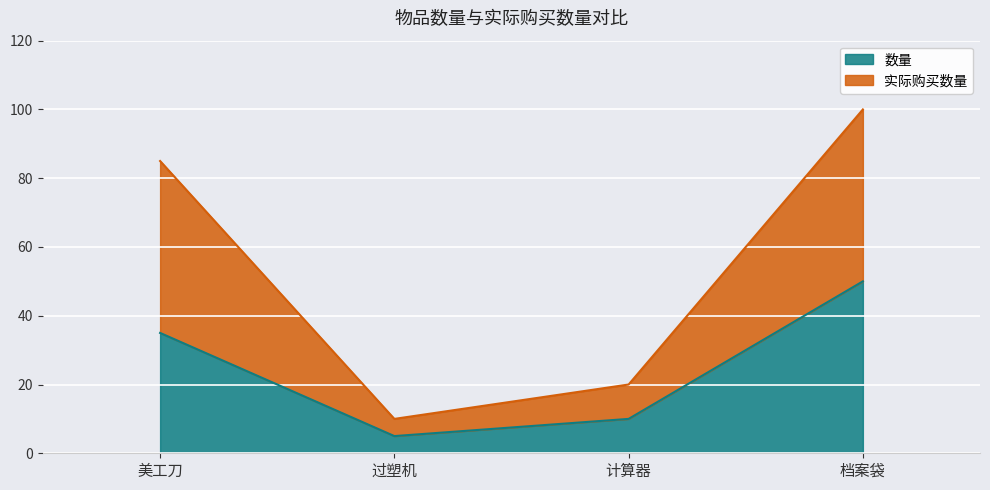

What is the label of the 4th point from the left?

档案袋